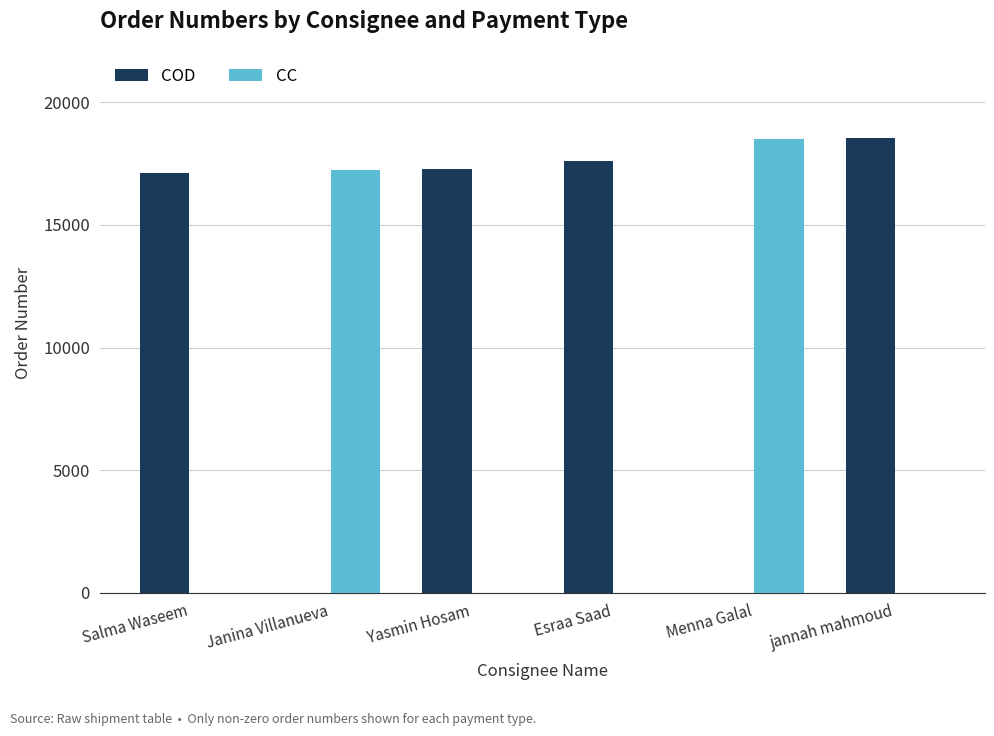

Where is COD nearest to the value 9269?

Salma Waseem